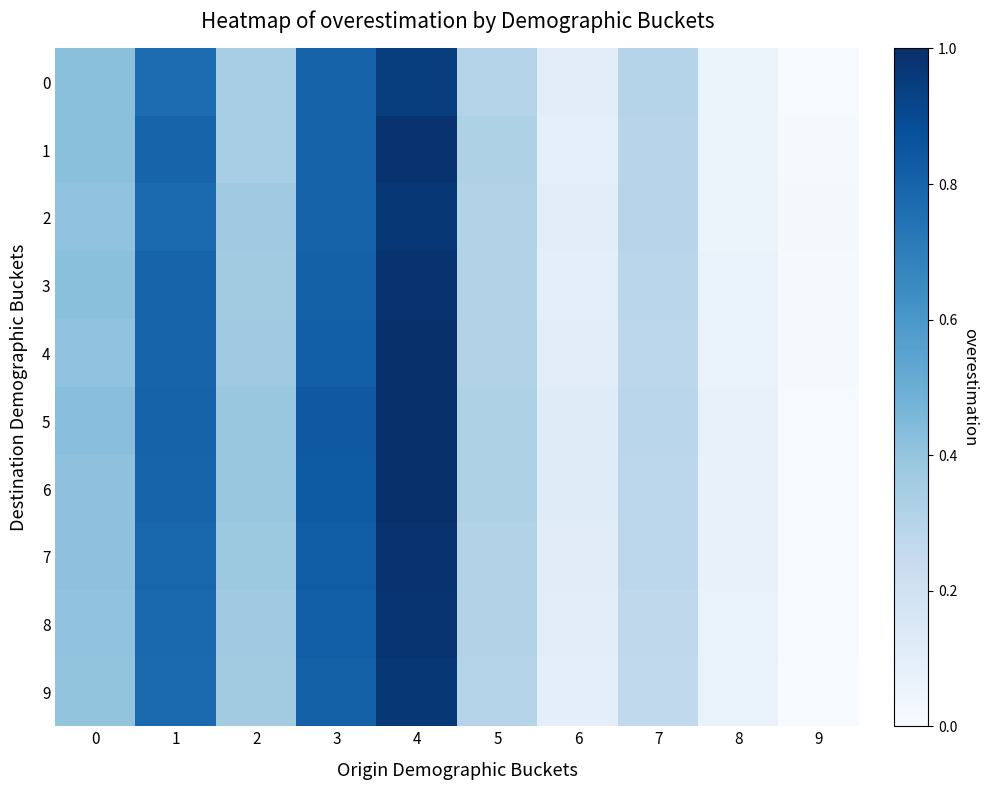

Which series has the largest range (max minus min)?

4